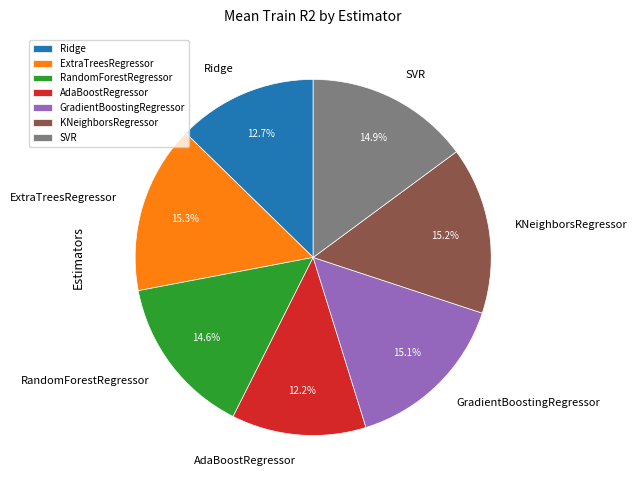

Does GradientBoostingRegressor account for over 50% of the chart?

No